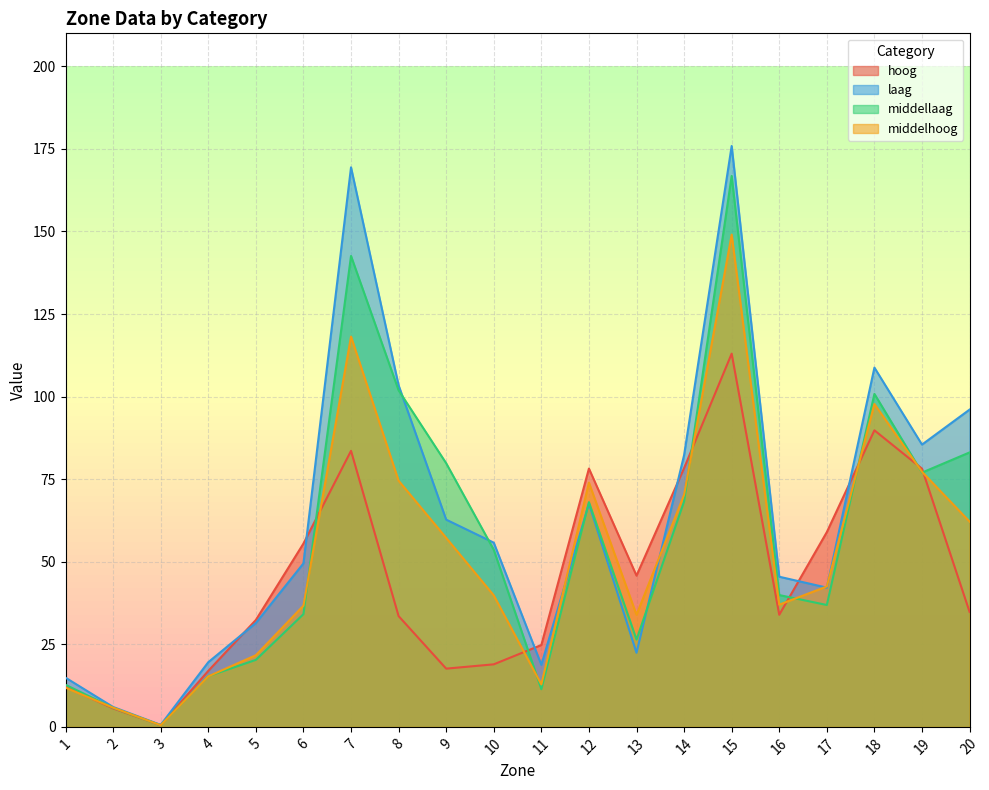

How many lines are shown in the chart?

4